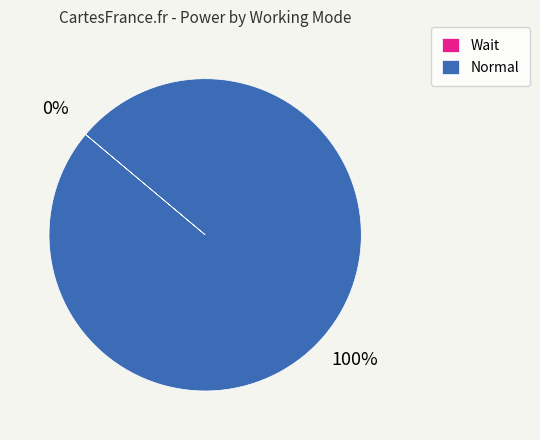

The Normal slice represents 100% of the pie. True or false?

True